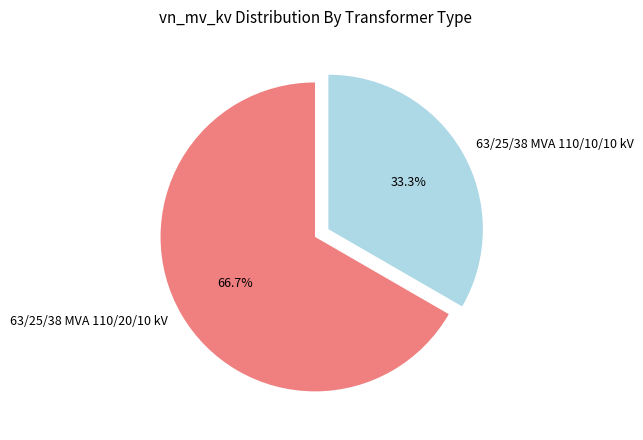

True or false: 63/25/38 MVA 110/20/10 kV accounts for 67% of the total.

True